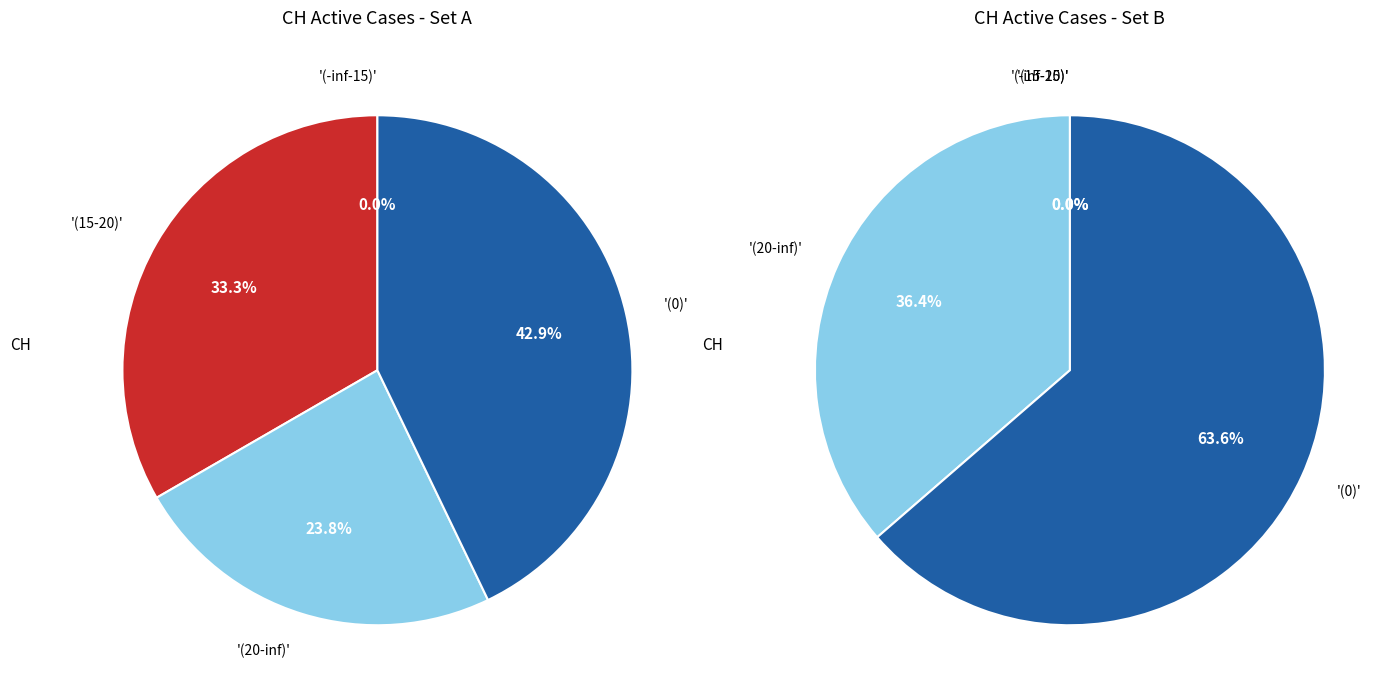

Is there any slice that represents more than half of the pie?

No